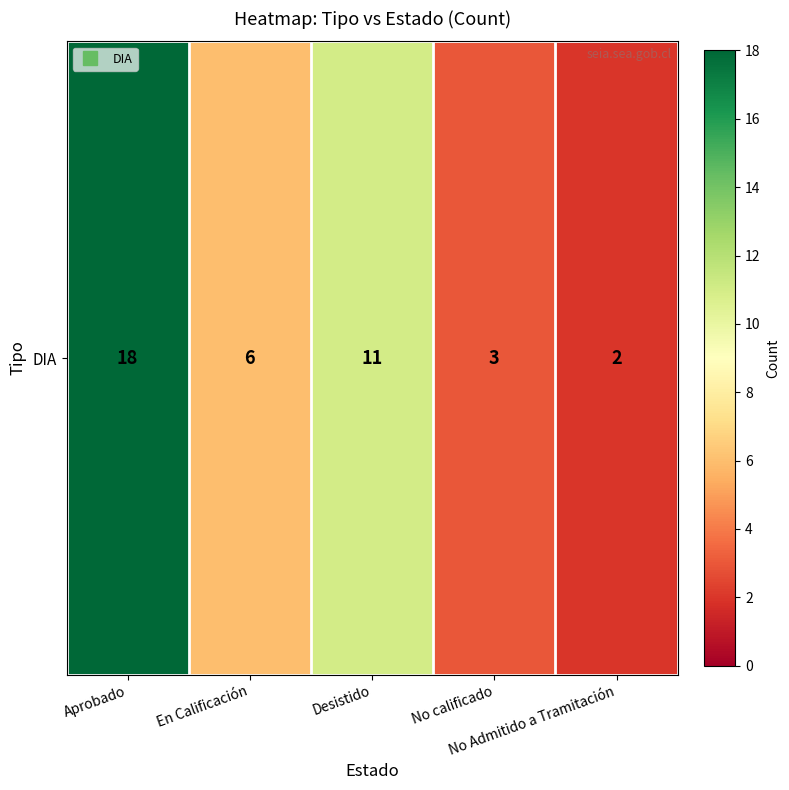

What is the difference between the maximum and minimum values?

16